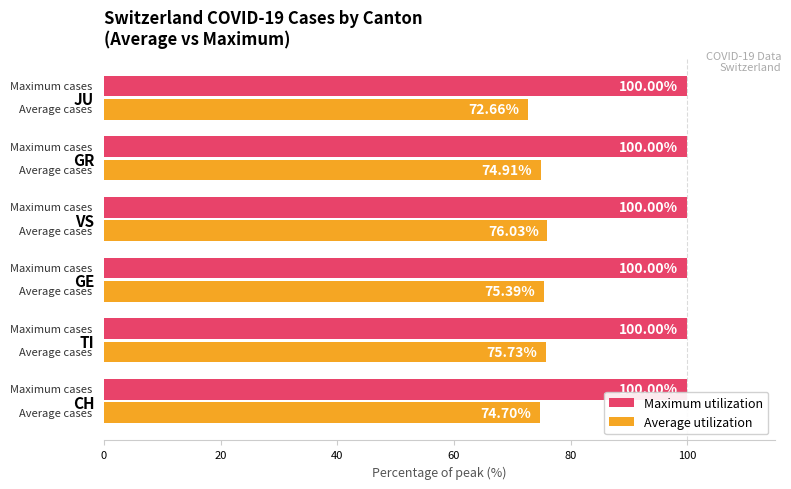

What are all the series names shown in the legend?

Maximum utilization, Average utilization